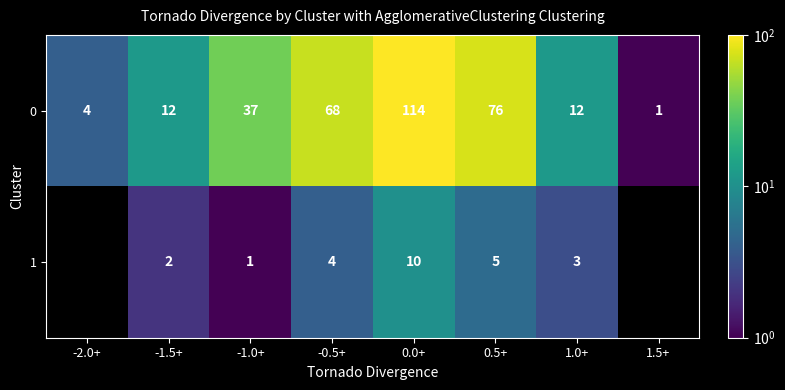

How many categories are shown in the chart?

8